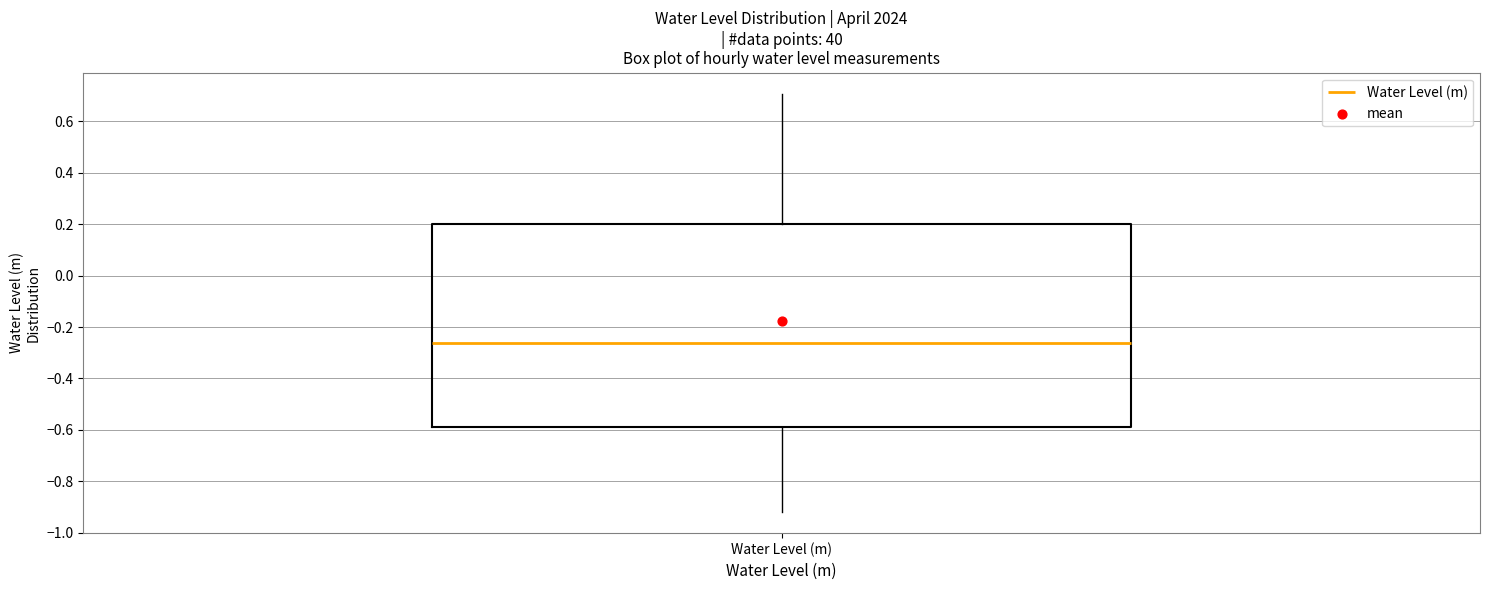

Read this box plot against the y-axis: the position of the median line, the range covered by the box, and the ends of both whiskers. The values are not printed on the chart, so give them approximately, as read against the axis.

median -0.26, box -0.60 to 0.20, whiskers -0.92 to 0.70